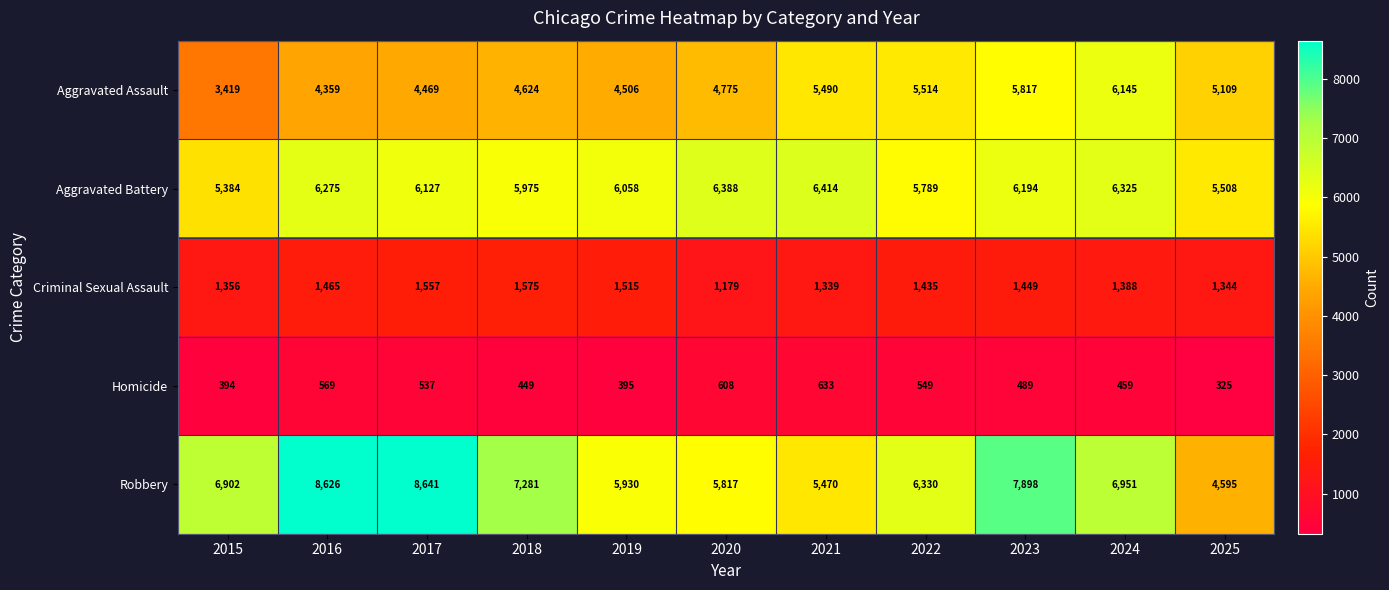

The Aggravated Assault series shows 3419 at 2015. True or false?

True